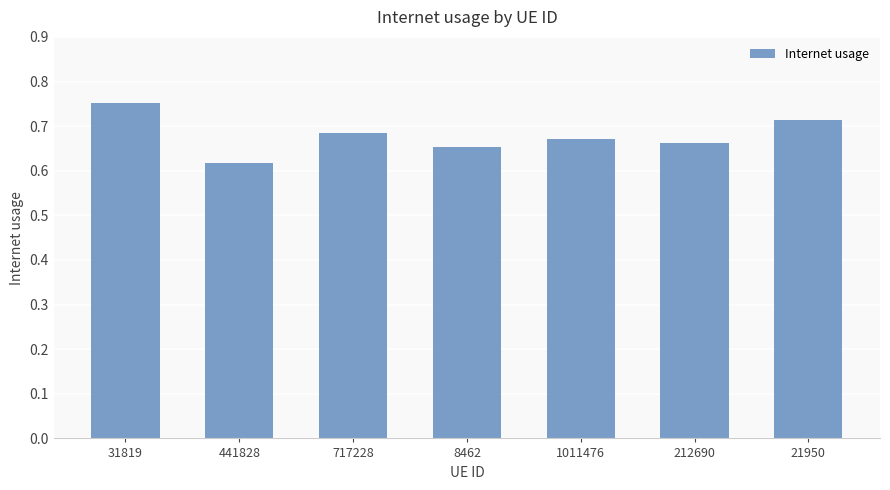

Which category has the lowest value across all series?

441828